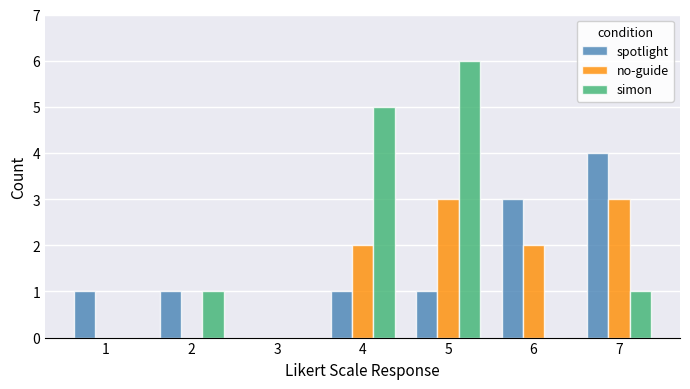

What is the average value of the simon series?

2